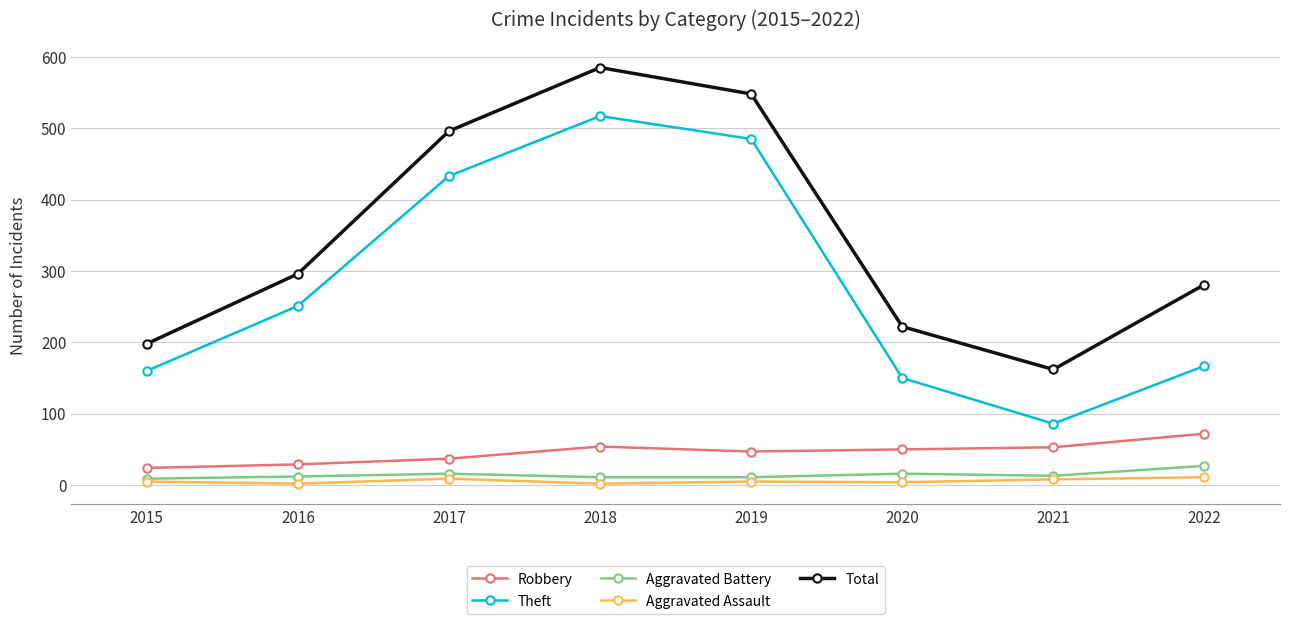

True or false: Theft and Aggravated Assault cross at least once.

False